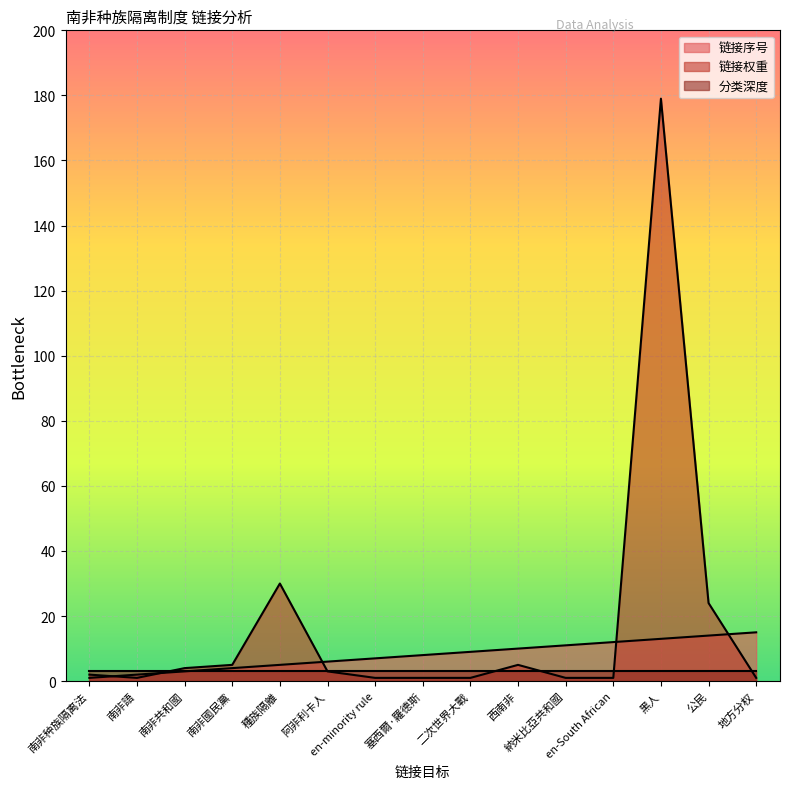

True or false: 链接序号 and 链接权重 cross at least once.

True